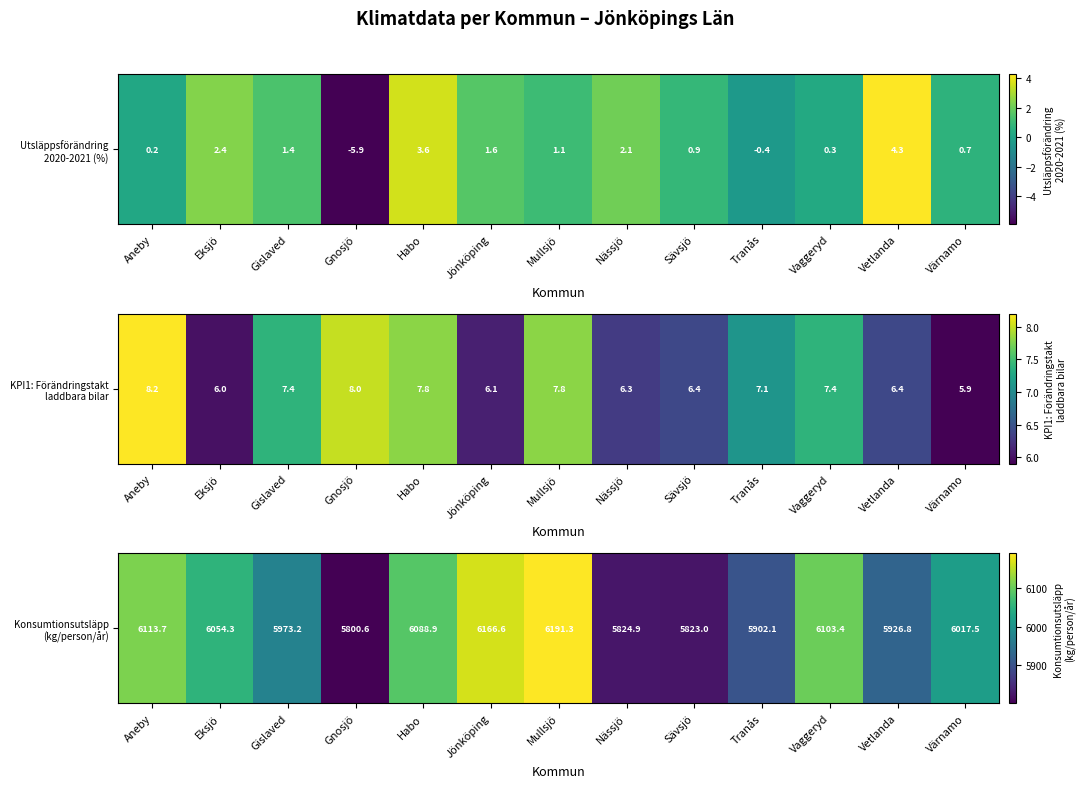

What is the change in value from Aneby to Eksjö?

-59.4